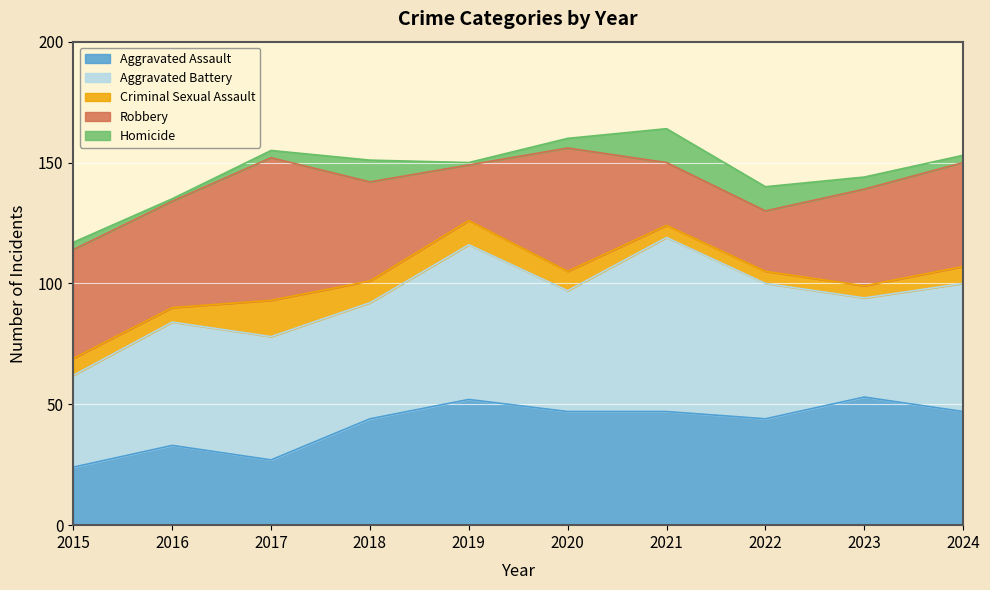

Rank the categories by Robbery value from highest to lowest.

2017, 2020, 2015, 2016, 2024, 2018, 2023, 2021, 2022, 2019